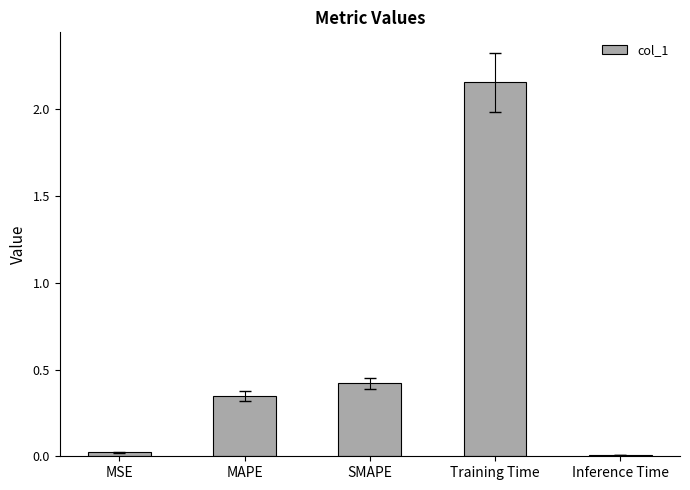

What is the difference between the maximum and minimum values?

2.1